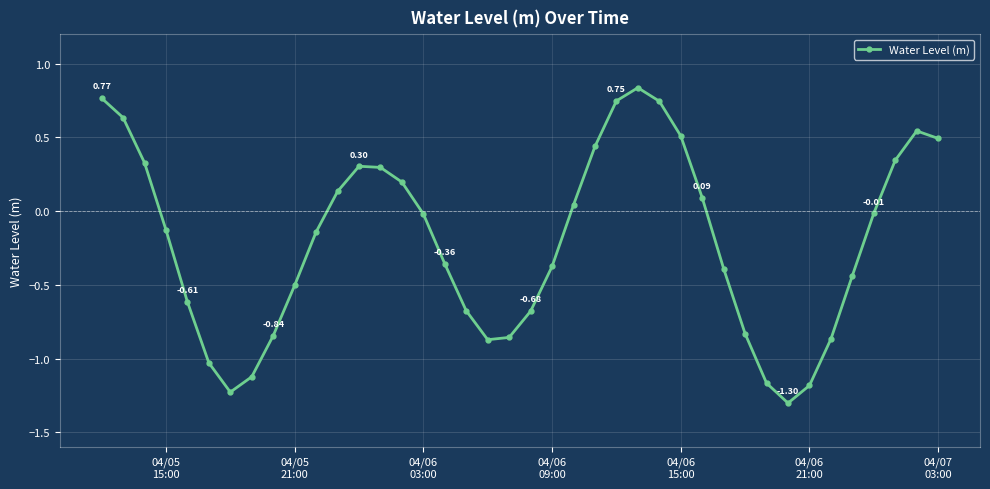

How many points are lower than both their immediate neighbors (excluding endpoints)?

3